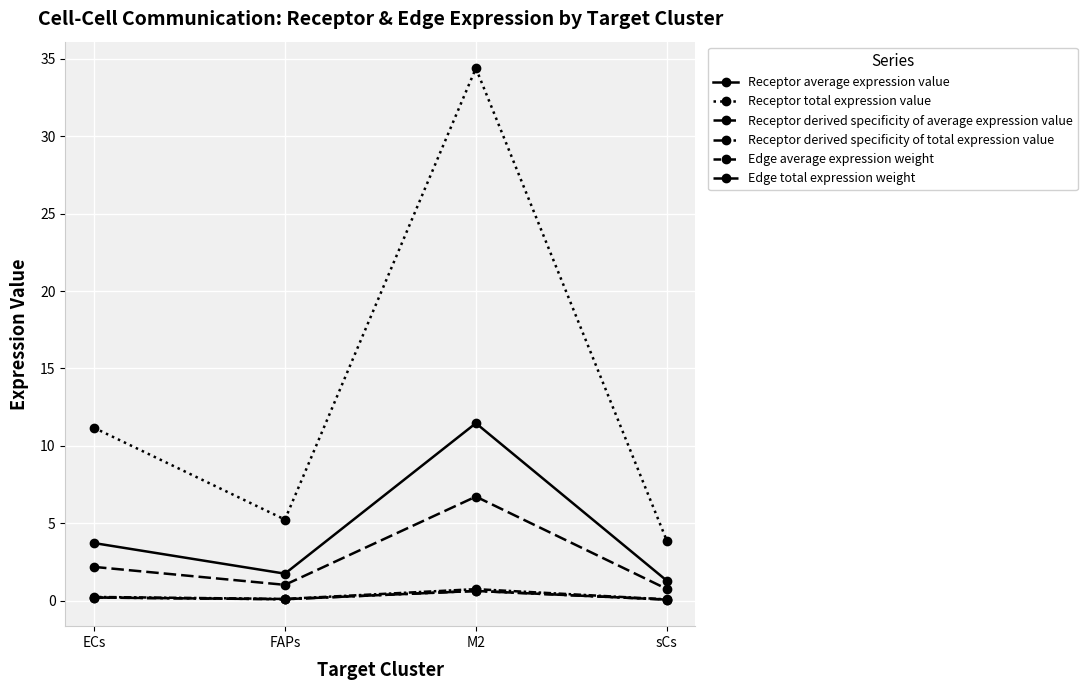

How many interior local valleys does the Receptor total expression value series have?

1